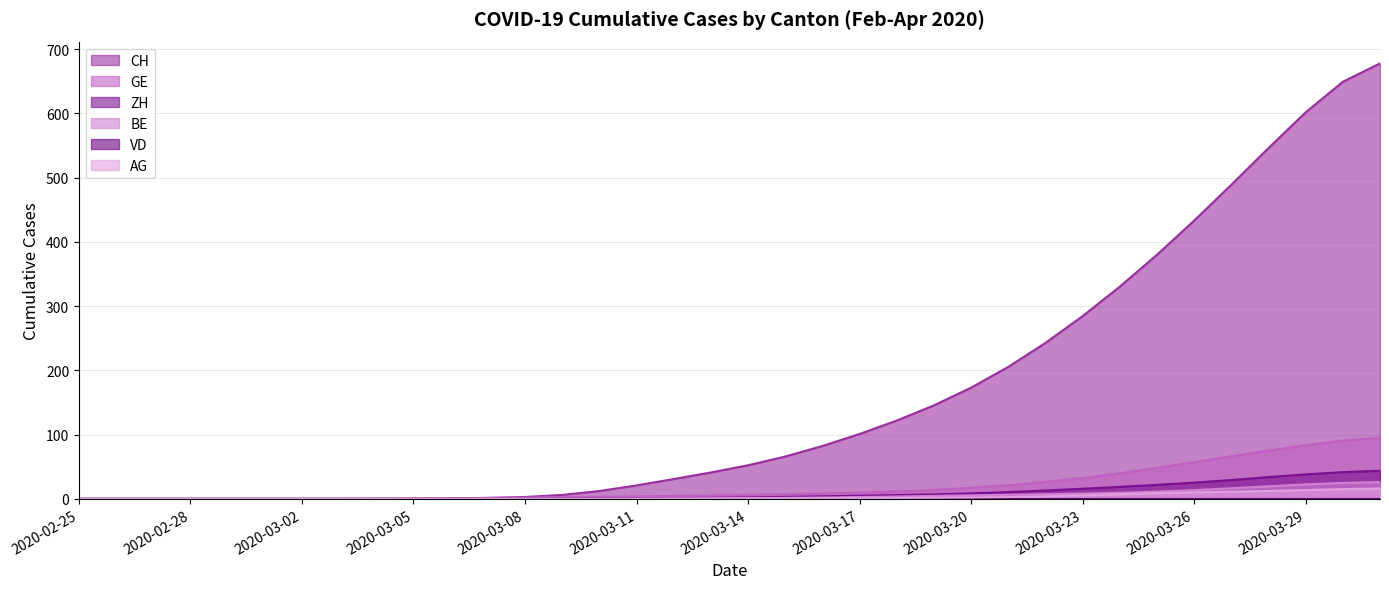

The value of AG at 2020-03-14 is 0.1. True or false?

False